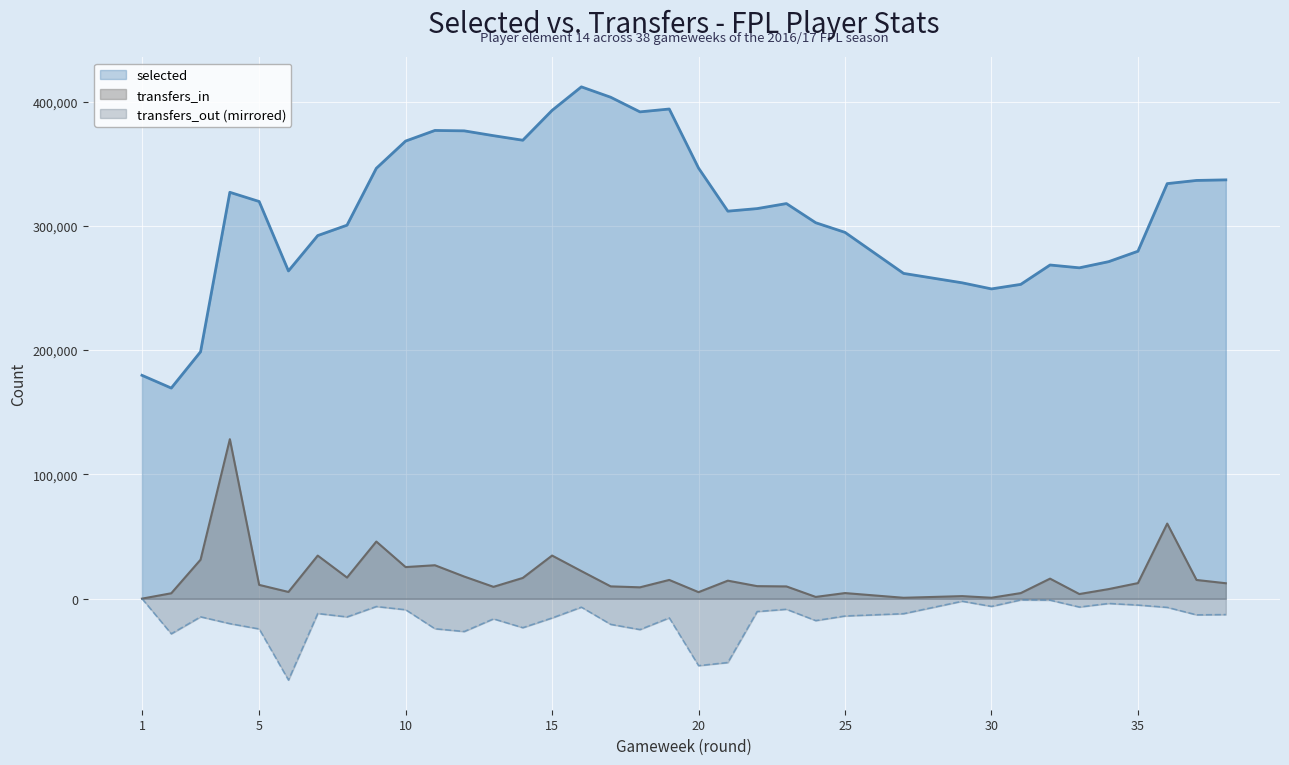

True or false: transfers_in has more than 0 interior local peaks.

True